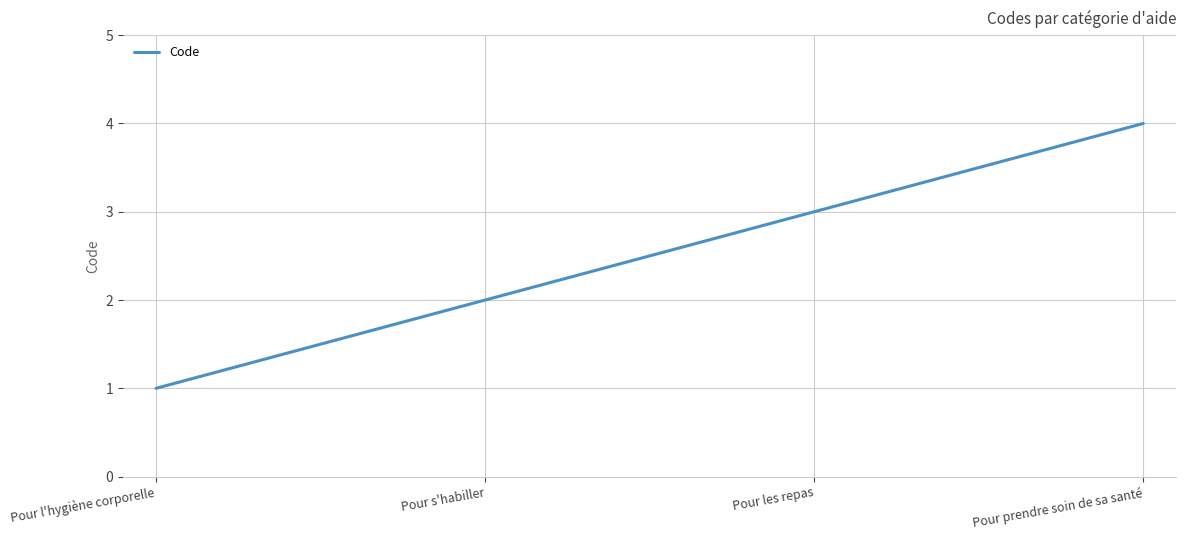

What is the approximate value at Pour prendre soin de sa santé?

4